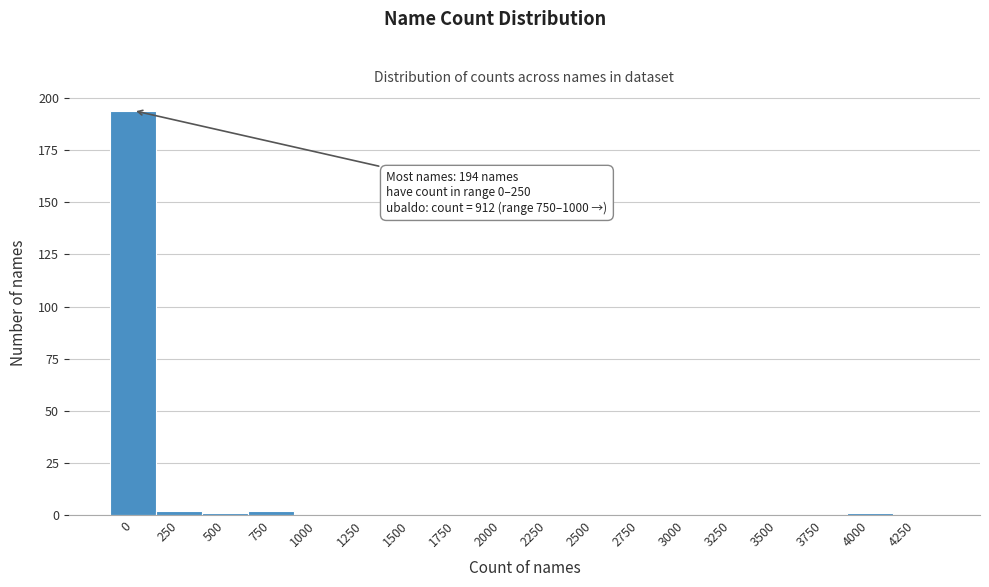

Reading right to left, extract all data points from this chart.

4250=0	4000=1	3750=0	3500=0	3250=0	3000=0	2750=0	2500=0	2250=0	2000=0	1750=0	1500=0	1250=0	1000=0	750=2	500=1	250=2	0=194